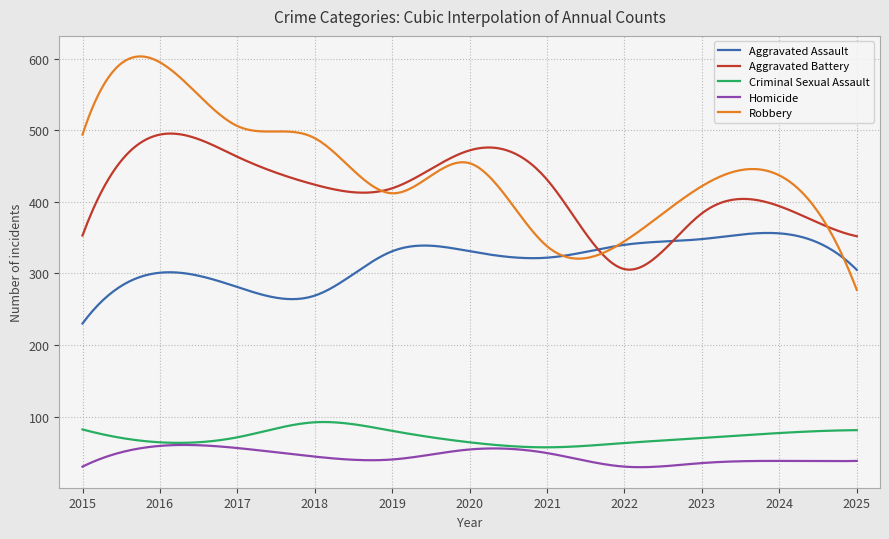

What is the lowest value of the Robbery series?

277.0